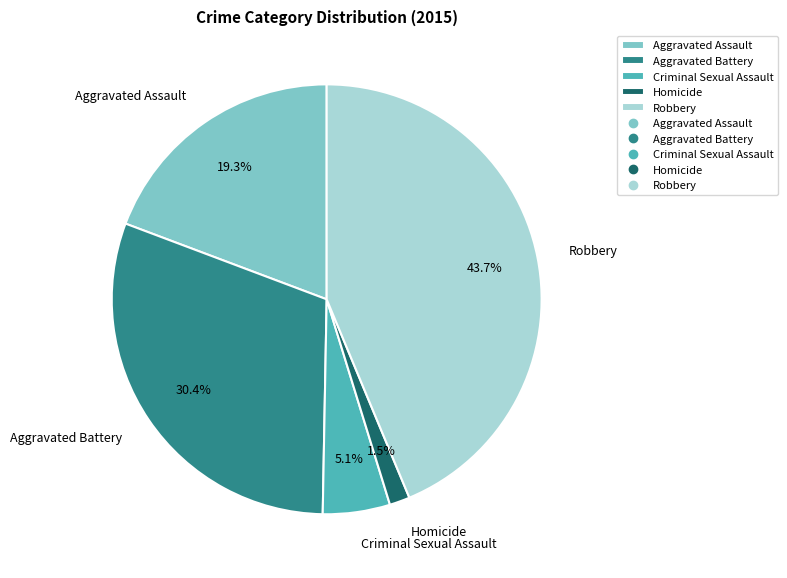

What is the smallest slice in the pie chart?

Homicide